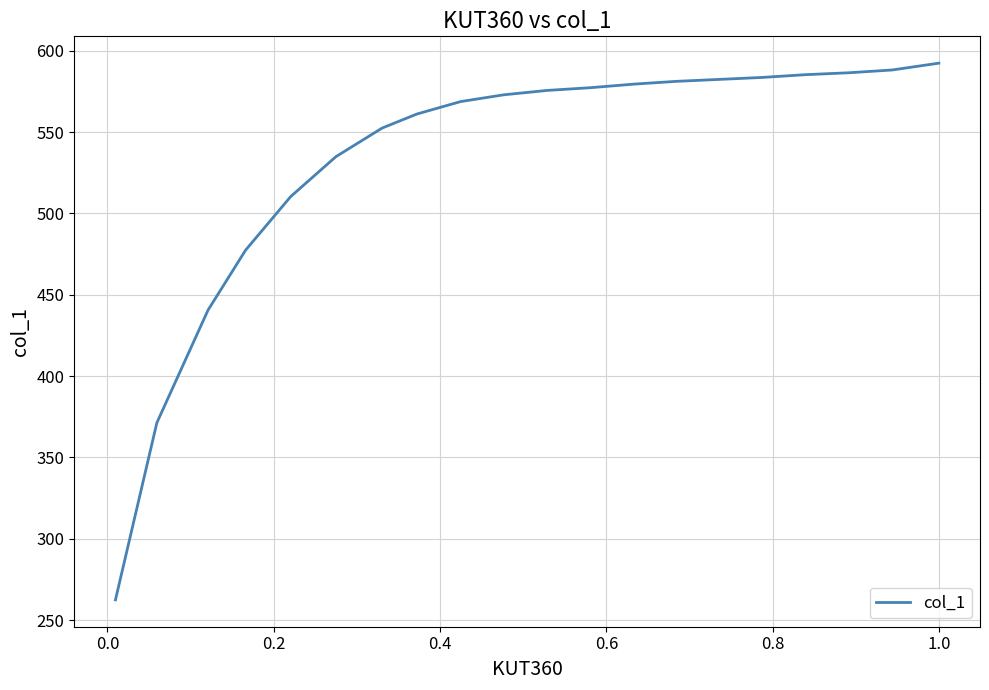

What is the minimum value shown in the chart?

262.4